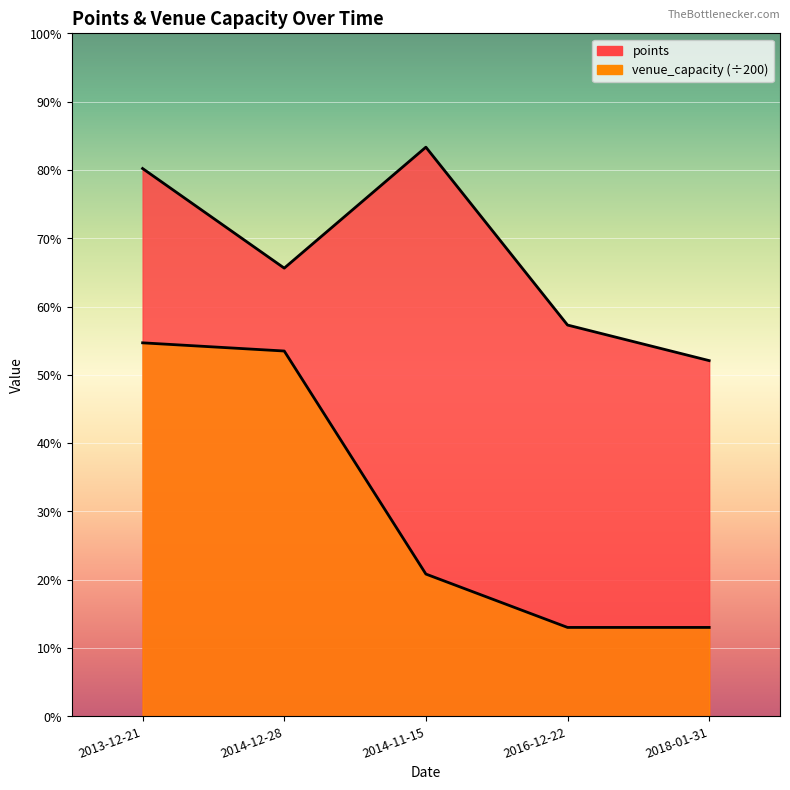

Is it true that venue_capacity equals 18.7 at 2016-12-22?

False